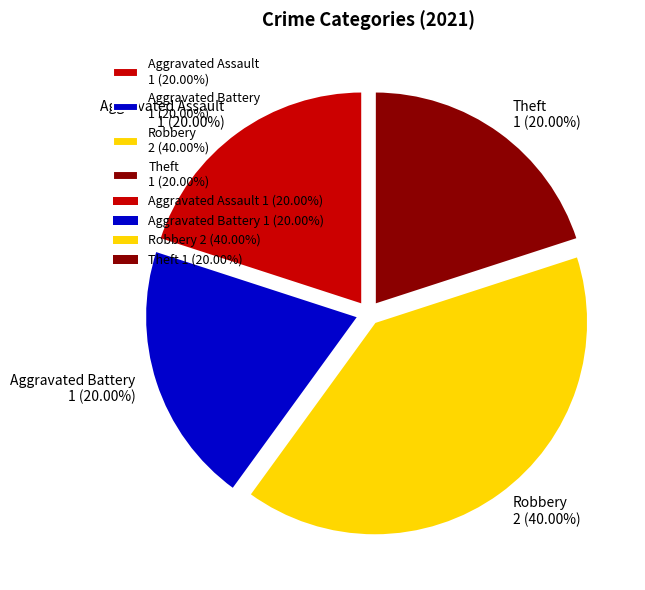

What is the largest slice in the pie chart?

Robbery